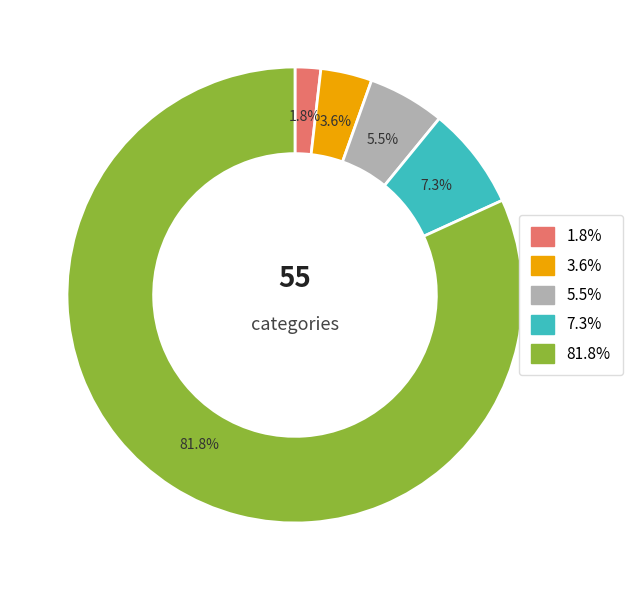

Which slice is the largest?

81.8%